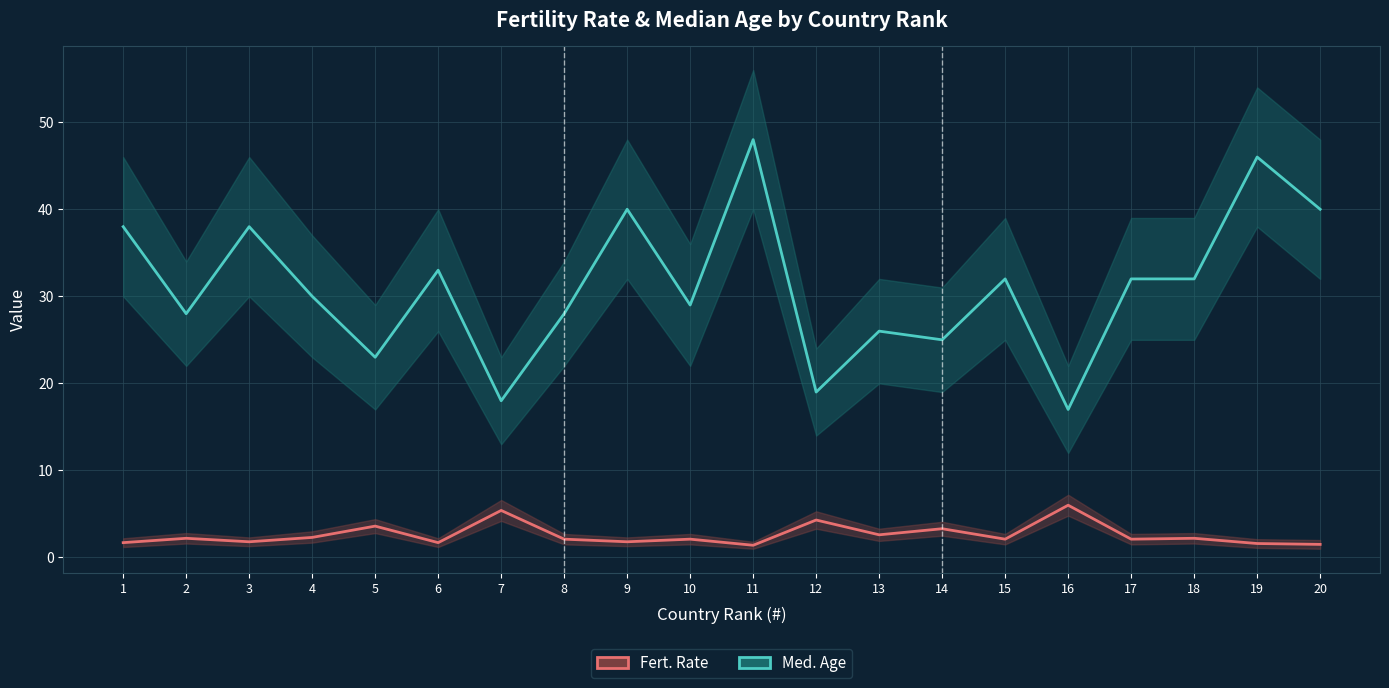

What is the value of the Med. Age point at the 15th from the left?

32.0